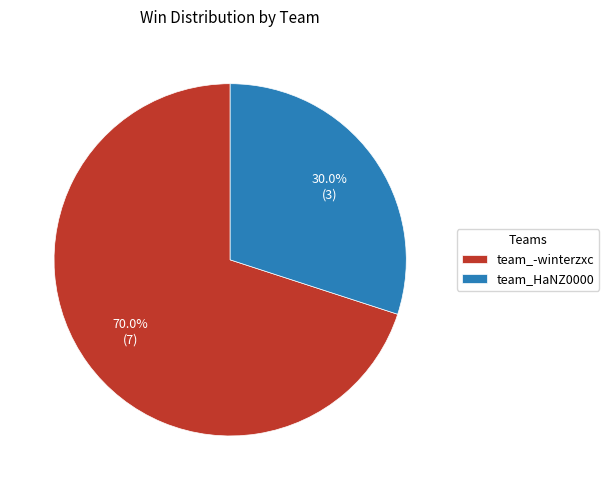

What percentage is the team_-winterzxc slice, to the nearest percent?

70%